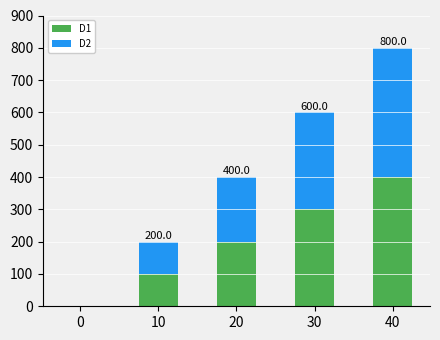

At which category is the sum across all series the highest?

40